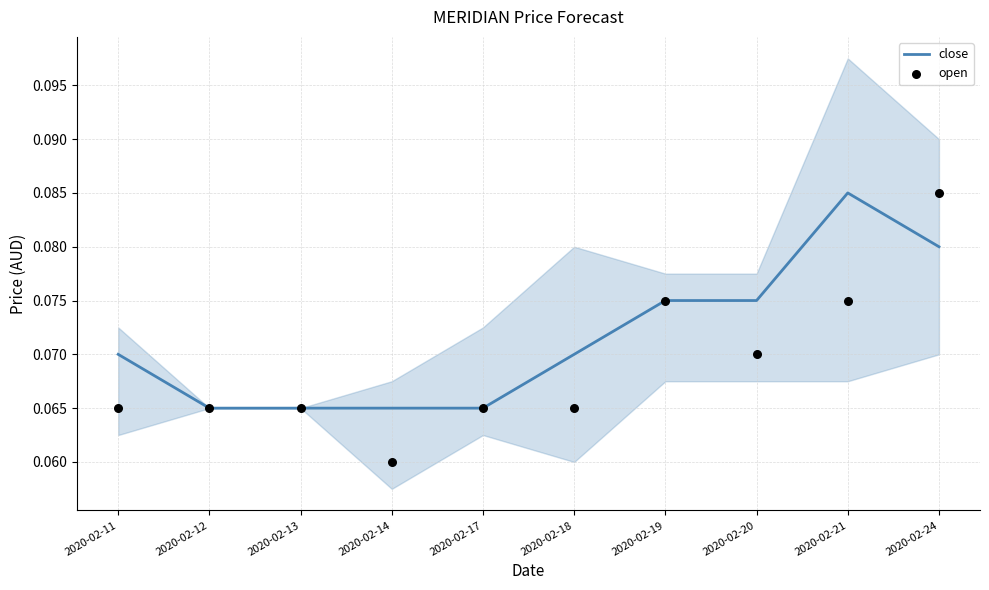

Which series contains the lowest Y value?

open